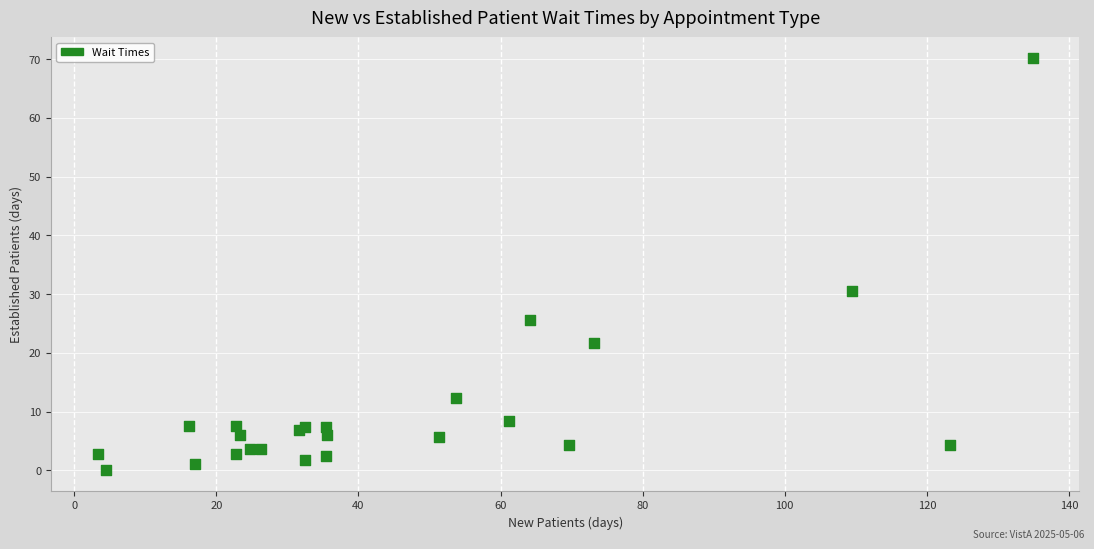

What Y value in the scatter plot is closest to 35?

30.6